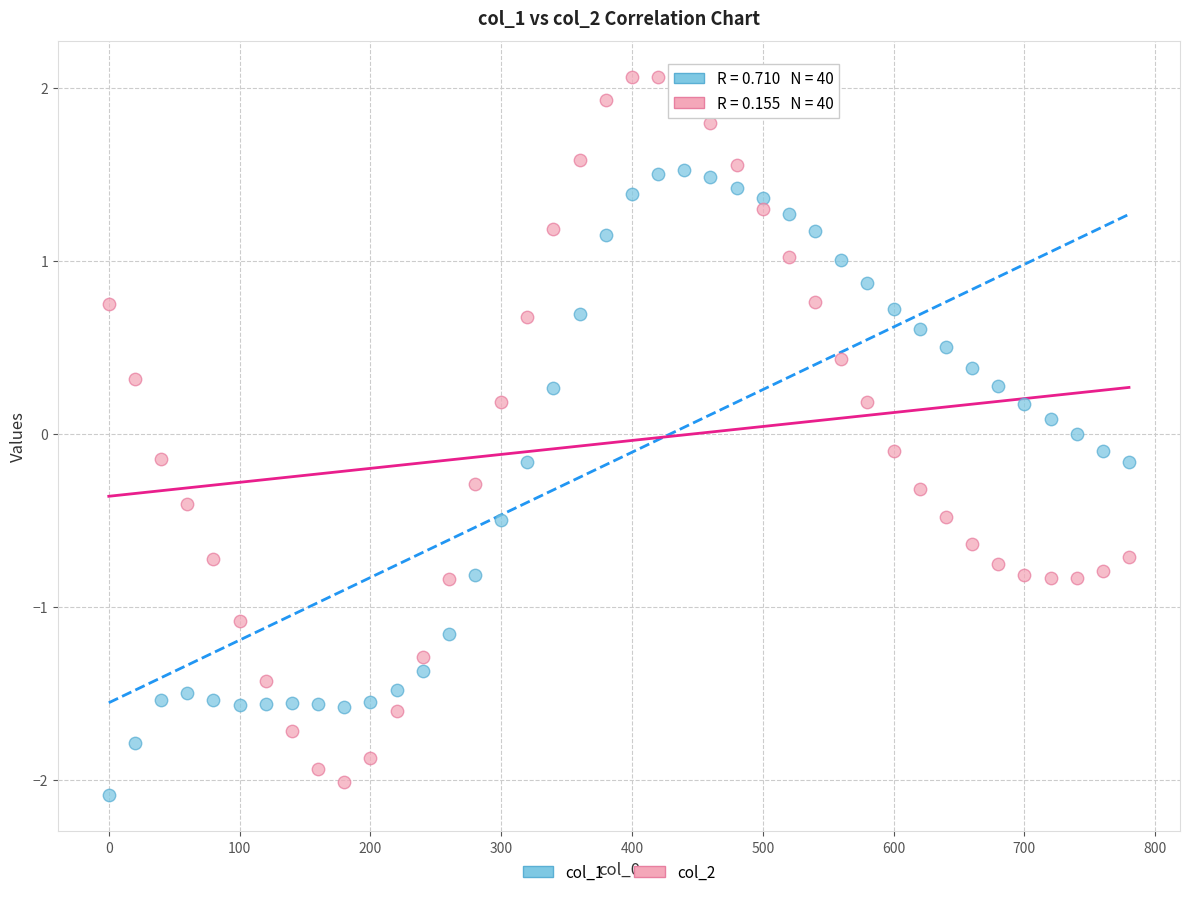

Which series contains the lowest Y value?

col_1